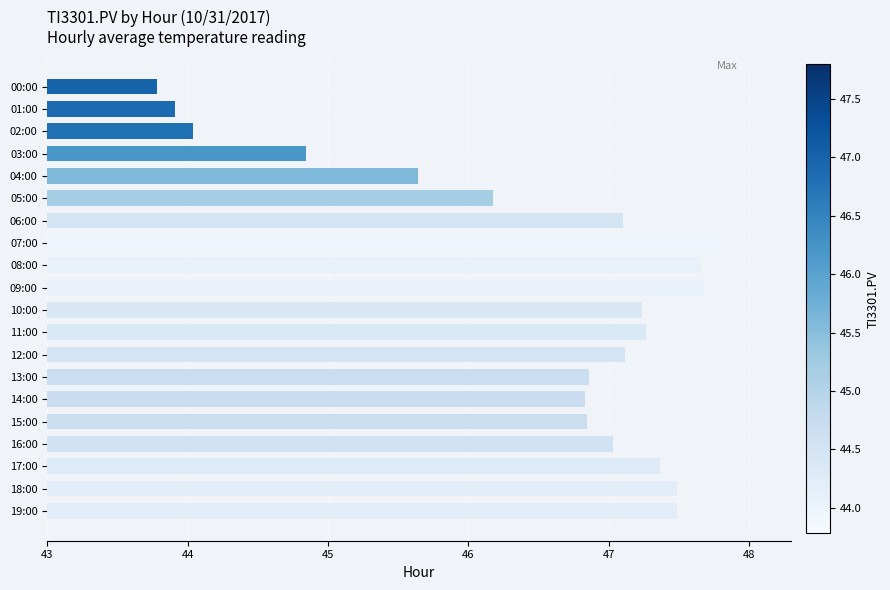

Is it true that the value at 11:00 is 15.7?

False